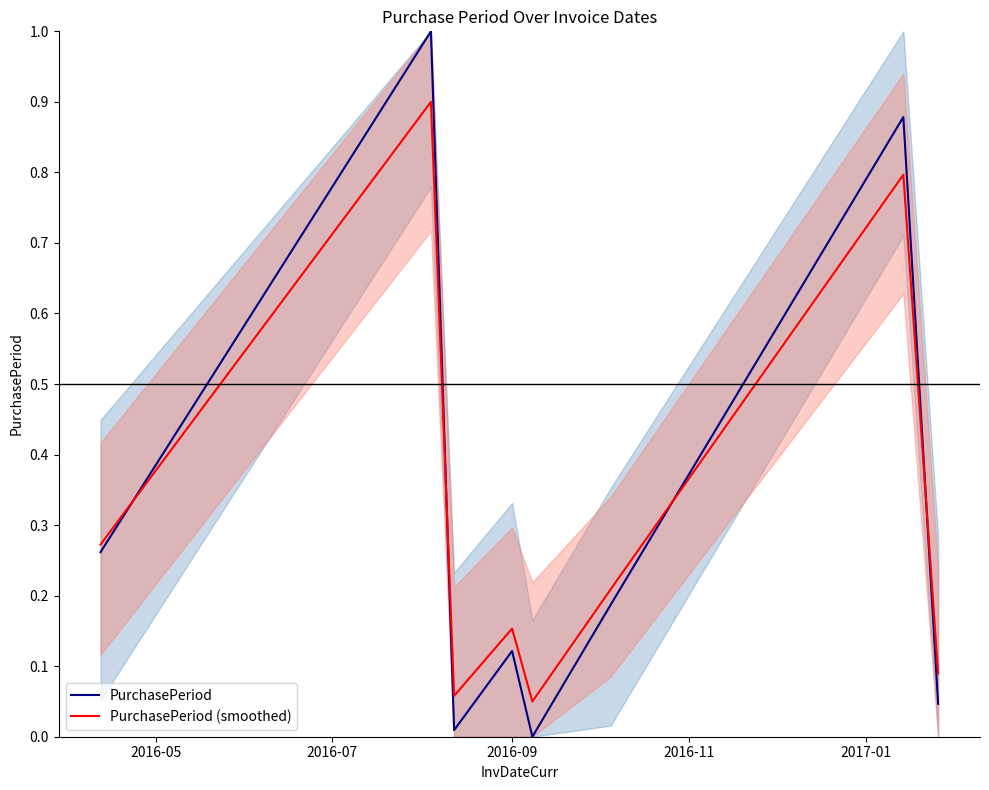

True or false: PurchasePeriod and PurchasePeriod (smoothed) intersect in this chart.

True